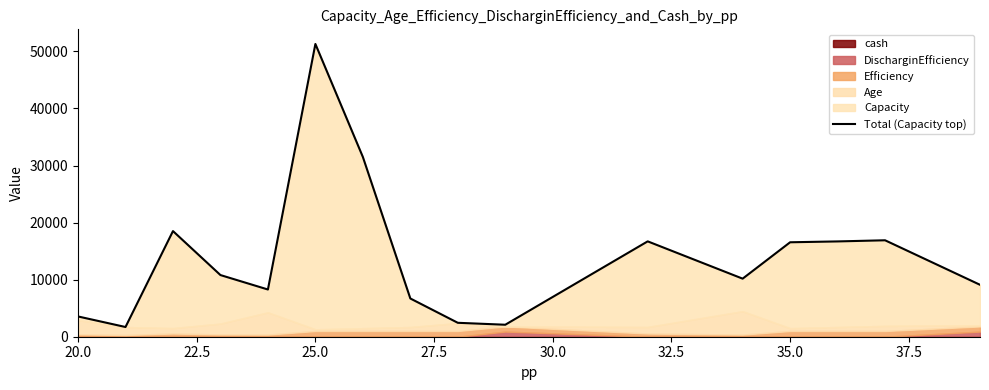

What is the average value?

13938.7